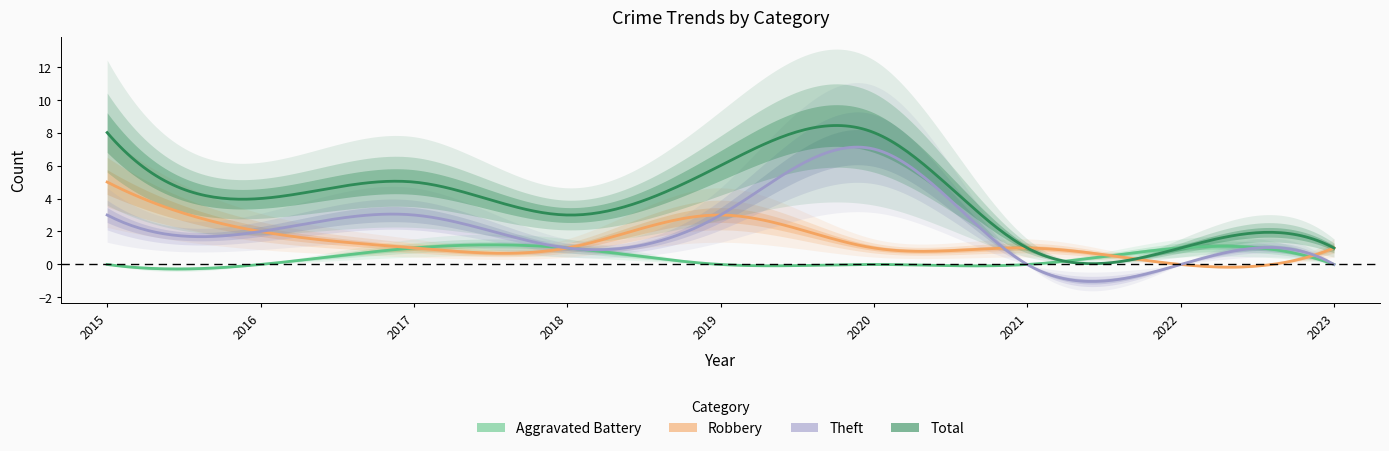

Which label corresponds to the smallest value in the chart?

2015